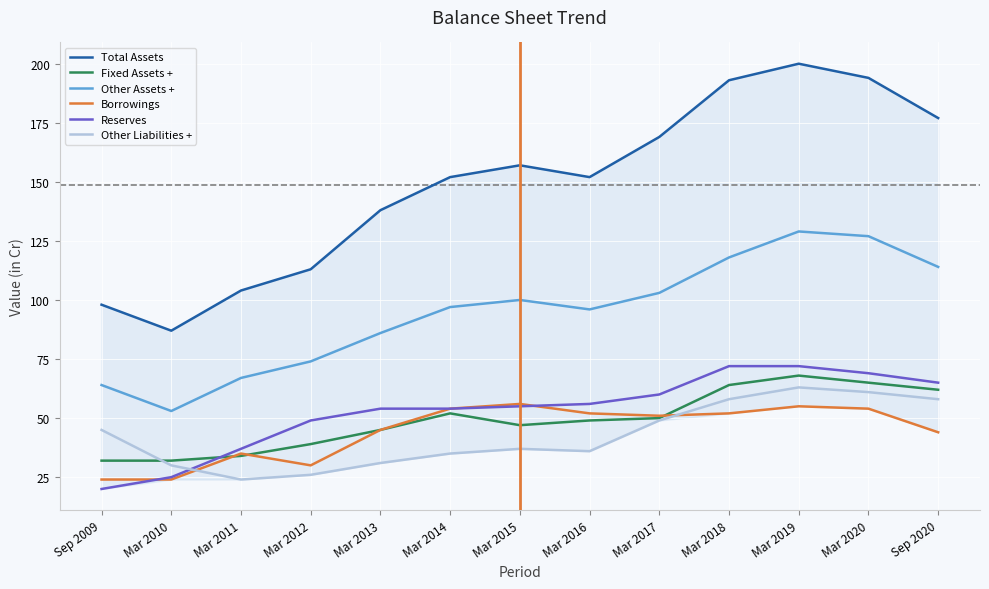

True or false: Total Assets has more than 2 interior local peaks.

False